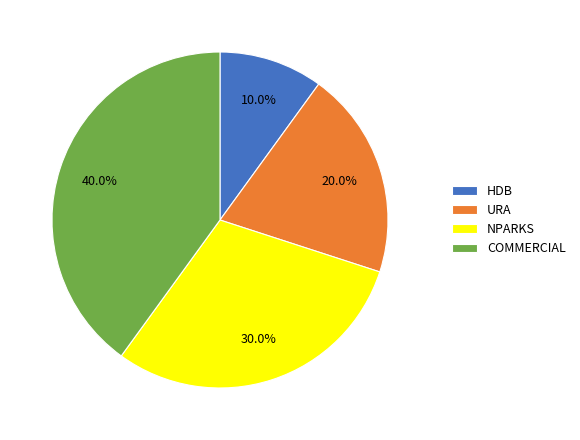

Count the number of slices in the pie.

4